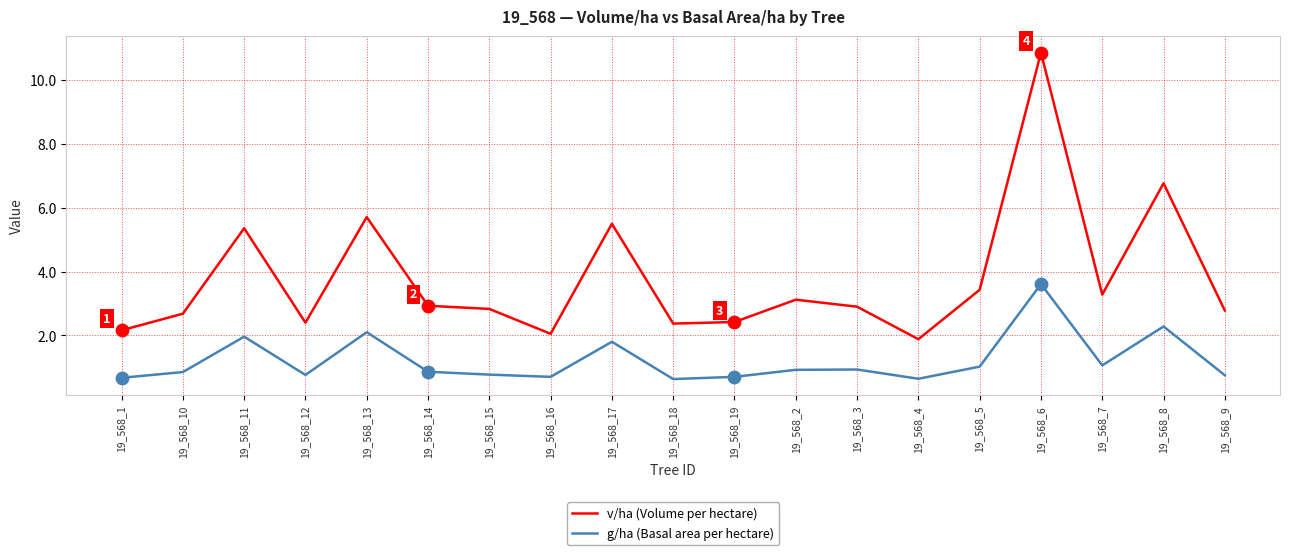

Is the value of v/ha (Volume per hectare) at 19_568_8 greater than the value of g/ha (Basal area per hectare) at 19_568_3?

Yes